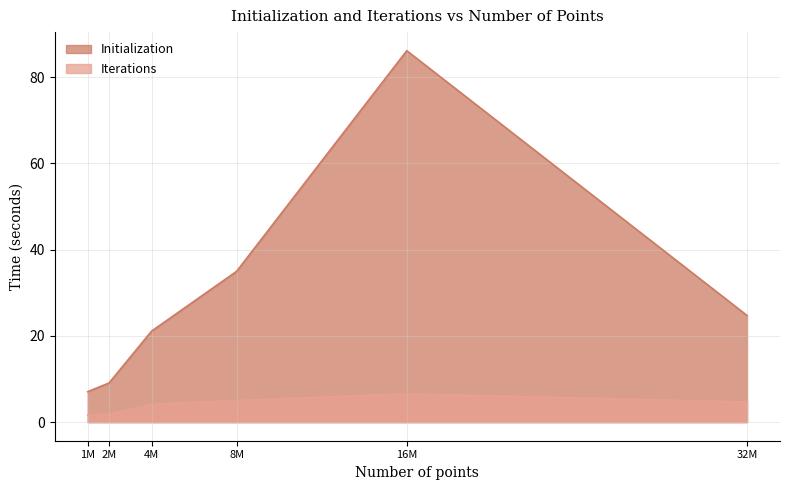

True or false: Initialization and Iterations cross at least once.

False